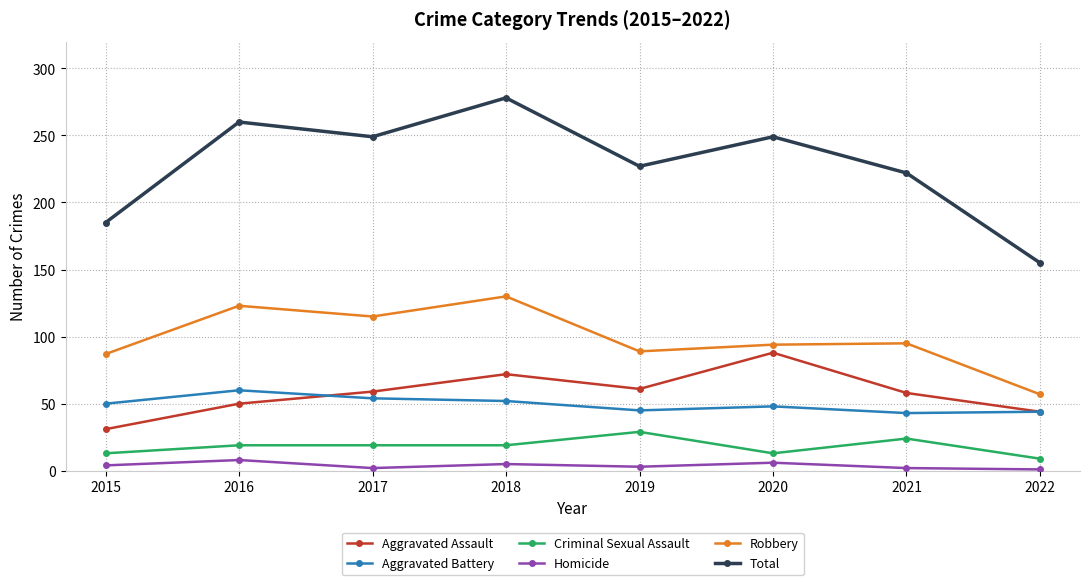

How many data points in Total are less than 249?

4